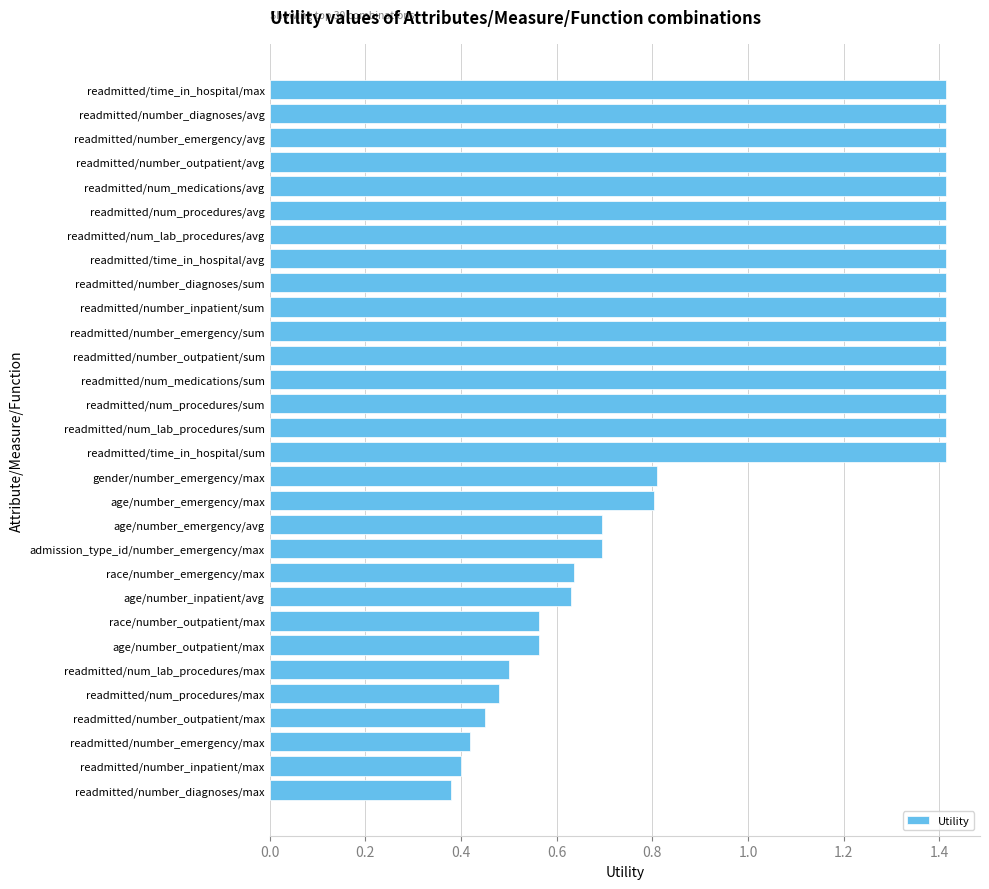

Does the chart contain any negative values?

No